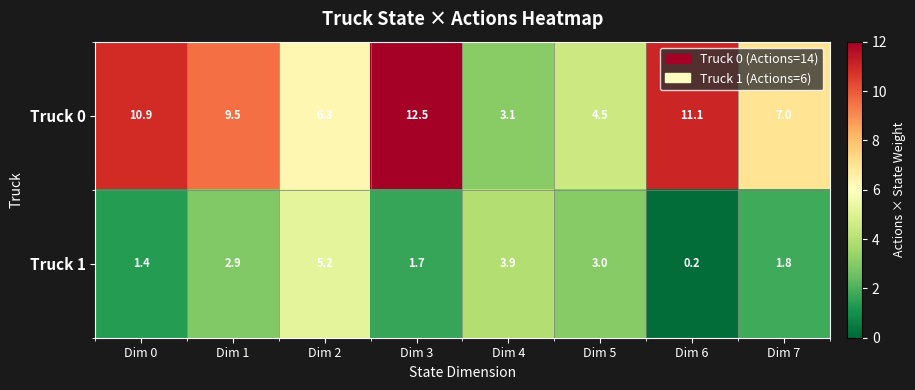

Rank the series at Dim 6 from lowest to highest value.

Truck 1, Truck 0